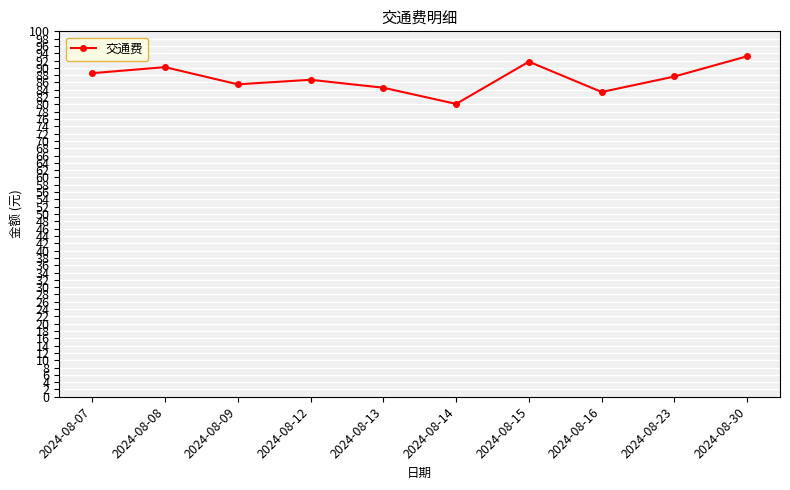

What is the change in value from 2024-08-14 to 2024-08-23?

+7.5